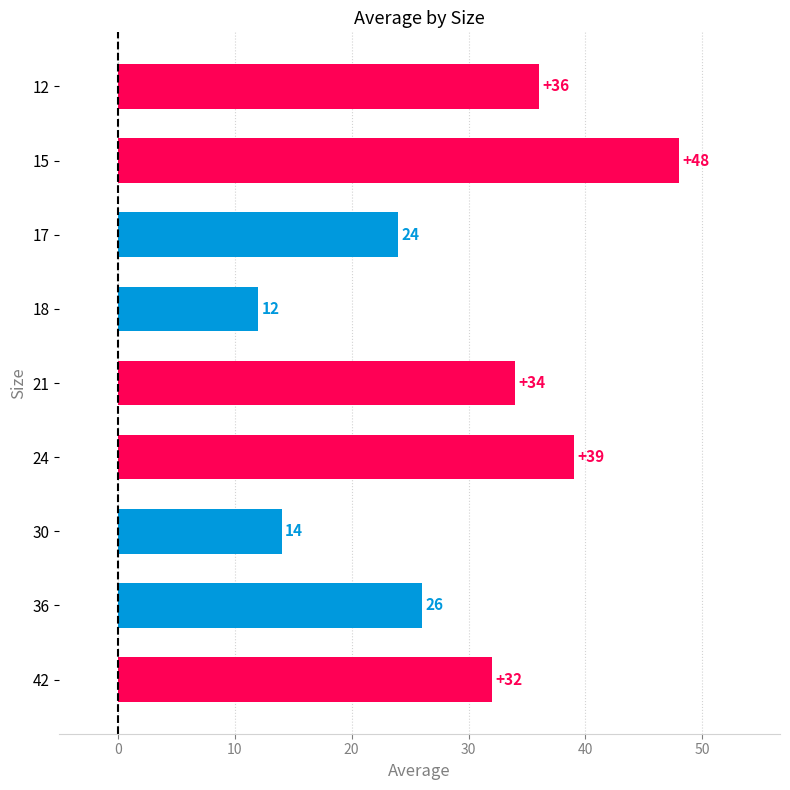

What is the difference between the second highest and second lowest values?

25